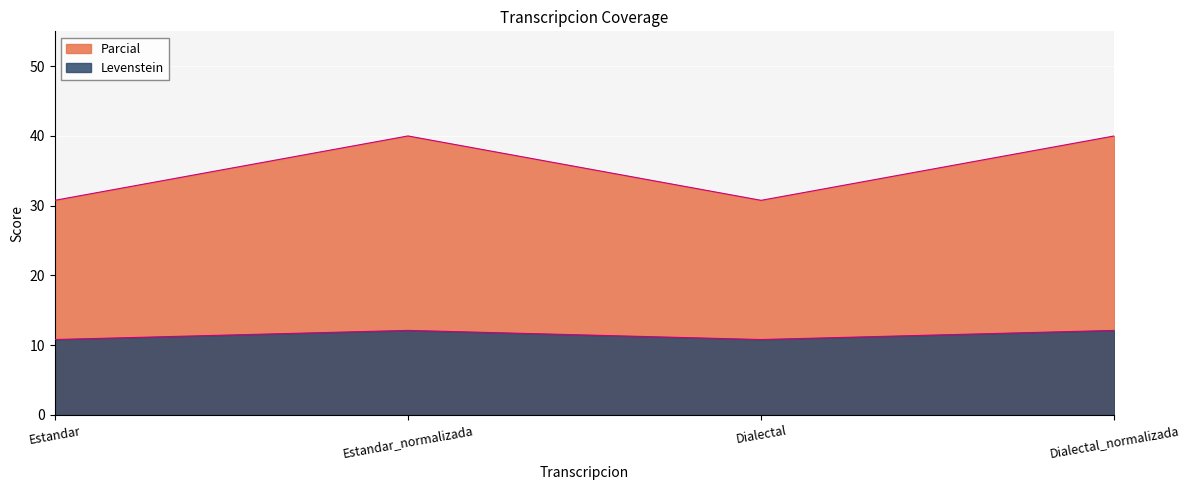

At which label does Levenstein reach its minimum?

Estandar